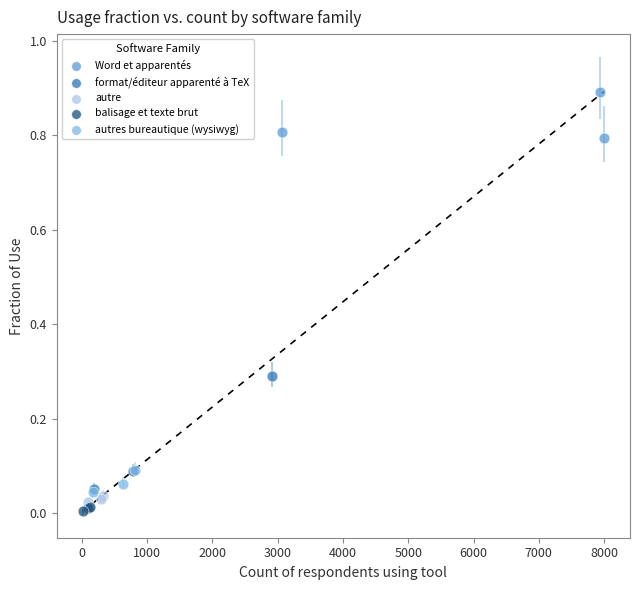

Which series has the largest Y range (max minus min)?

format/éditeur apparenté à TeX